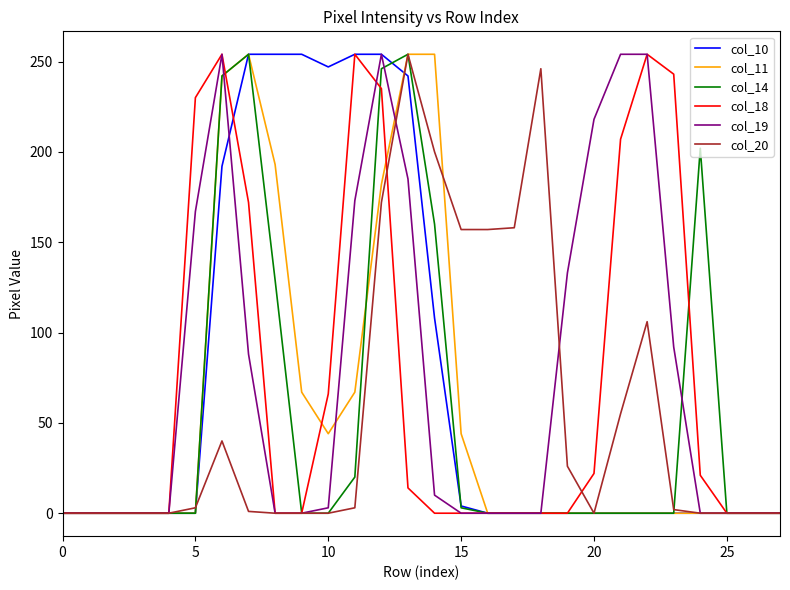

What are all the series names shown in the legend?

col_10, col_11, col_14, col_18, col_19, col_20